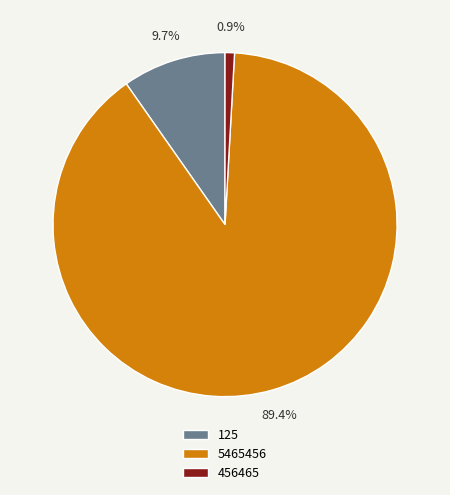

Rank the categories by value from lowest to highest.

456465, 125, 5465456